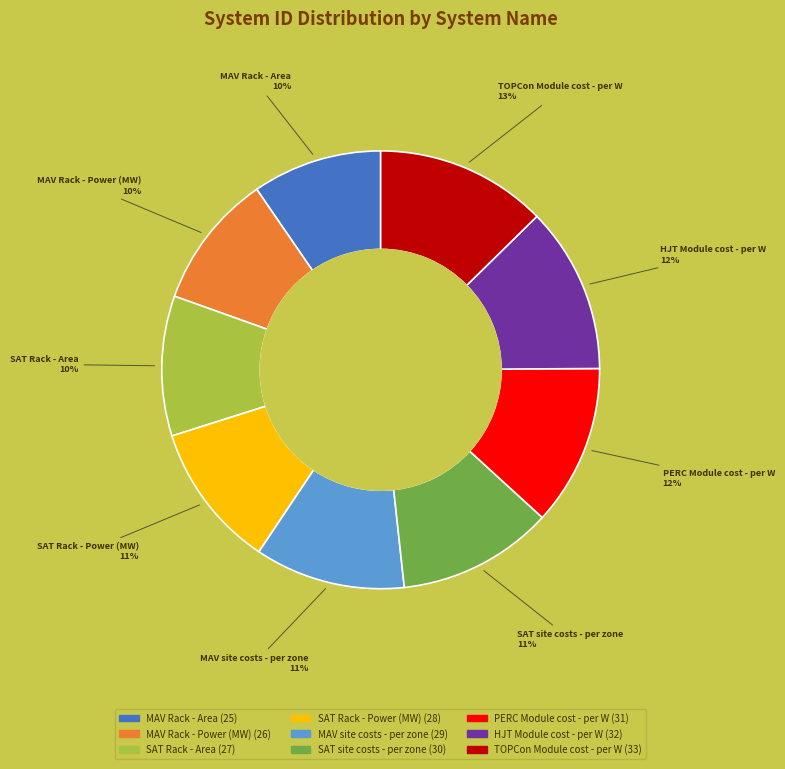

True or false: SAT site costs - per zone accounts for 21% of the total.

False